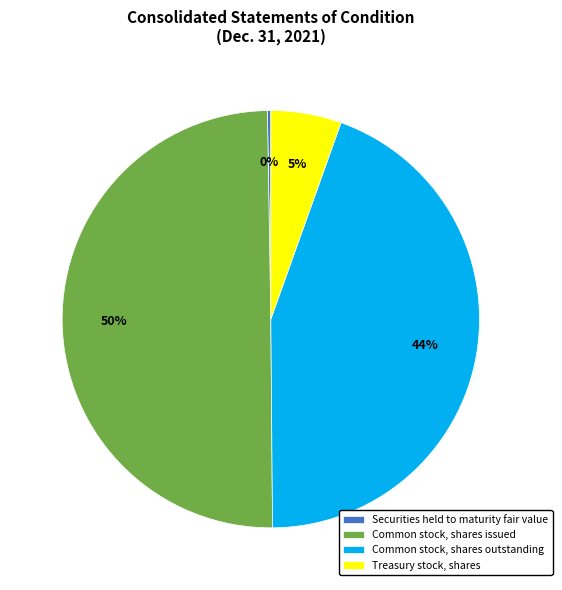

Is Common stock, shares outstanding the majority of the pie?

No